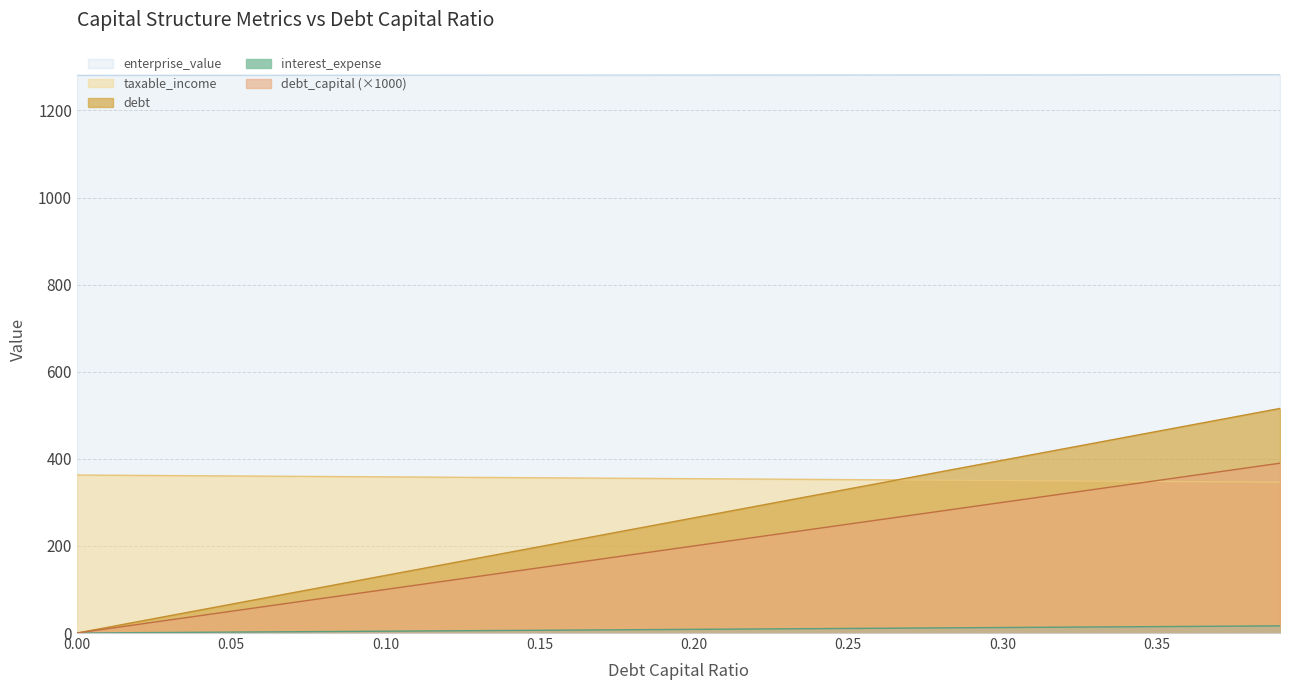

Which series has the largest total across all categories?

enterprise_value